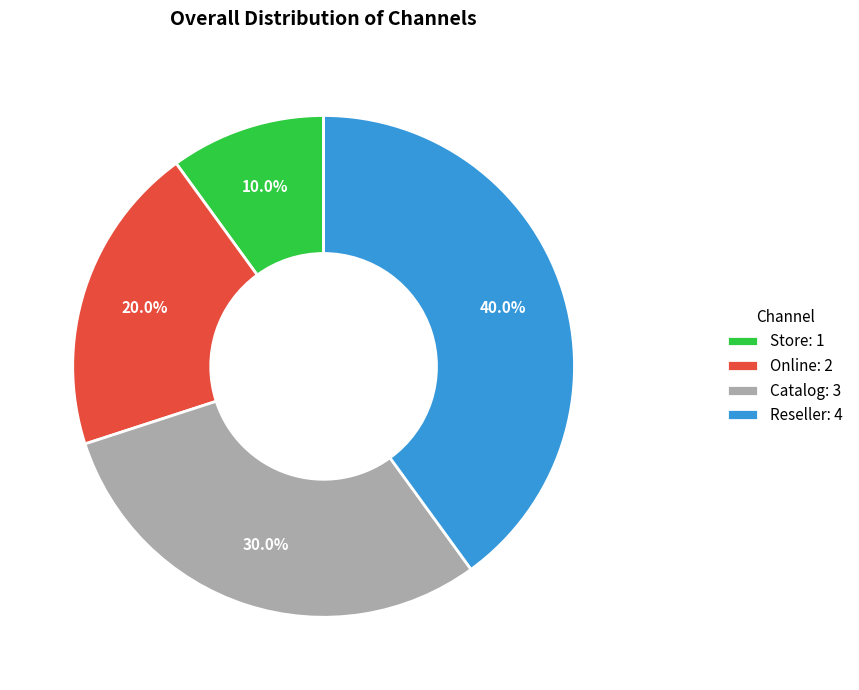

Is it true that Catalog is 30% of the pie?

True